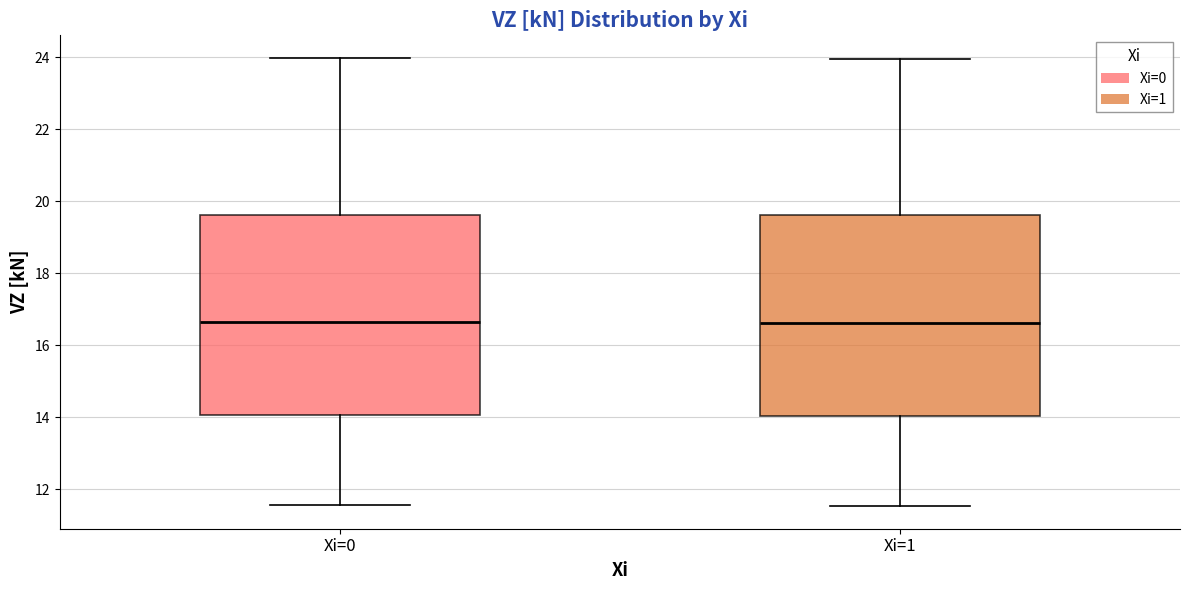

Reading left to right, read every box against the y-axis: the position of its median line, the range the box covers, and the ends of its whiskers. The values are not printed on the chart, so give them approximately, as read against the axis.

Xi=0: median 16.6, box 14.0 to 19.6, whiskers 11.6 to 24.0
Xi=1: median 16.6, box 14.0 to 19.6, whiskers 11.6 to 24.0